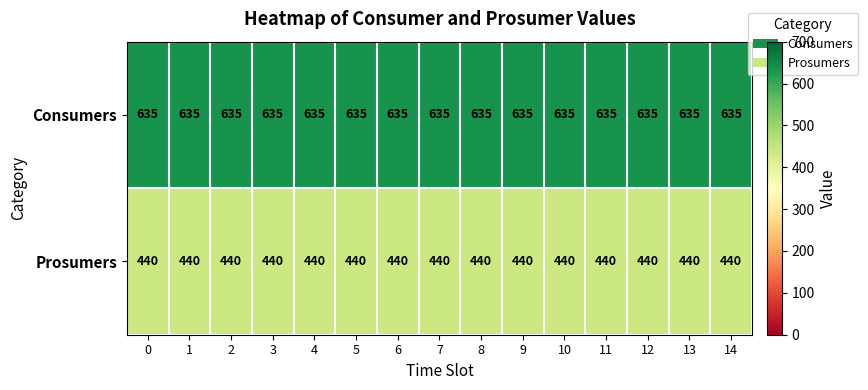

List the series in order of their overall mean, lowest first.

Prosumers, Consumers